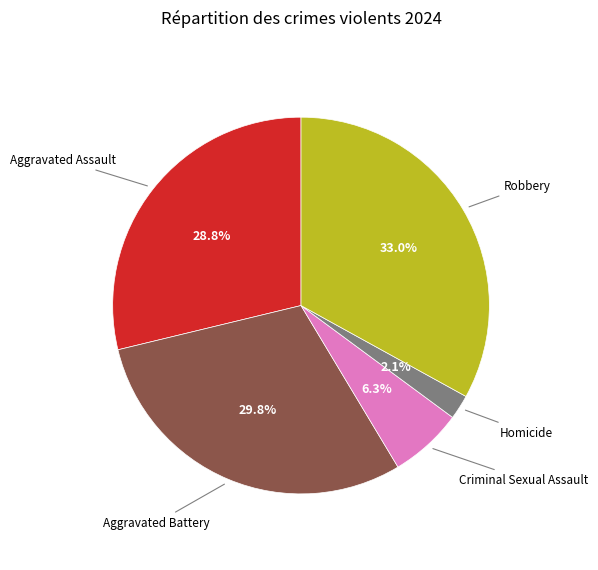

Is there a majority slice in this chart?

No